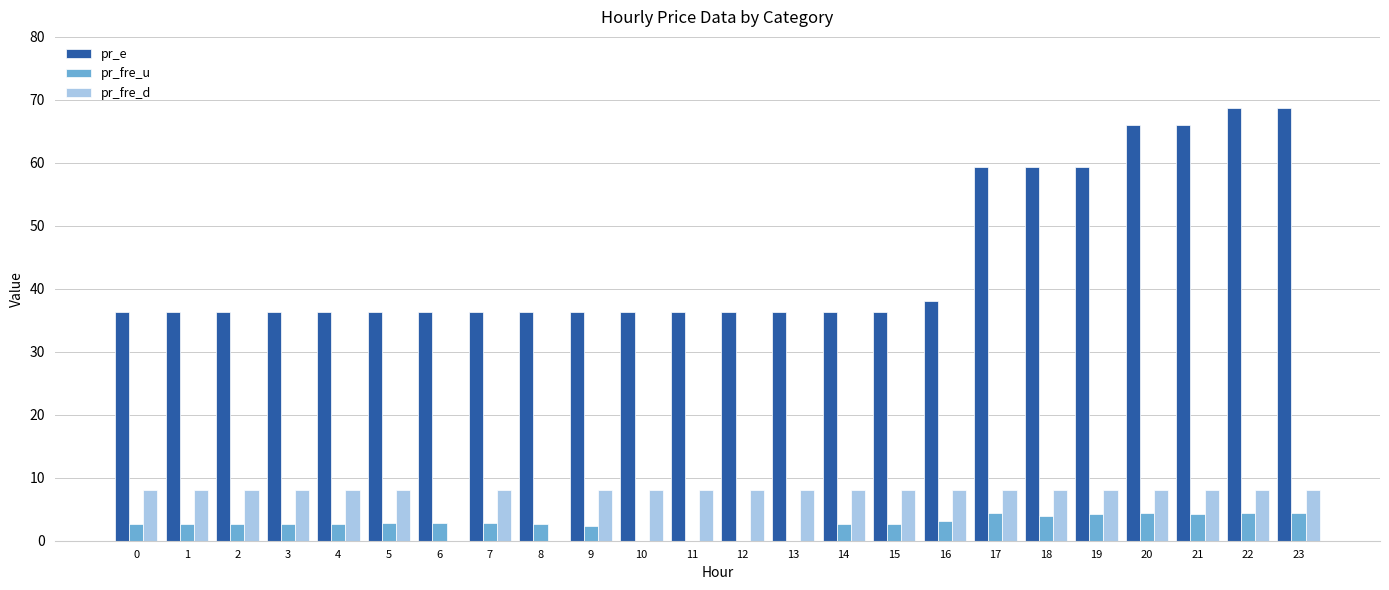

What is the spread (max minus min) of values at 4?

33.6